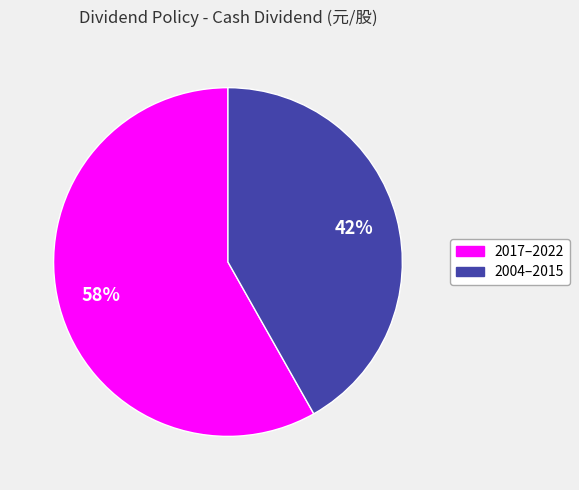

Is there any slice that represents more than half of the pie?

Yes